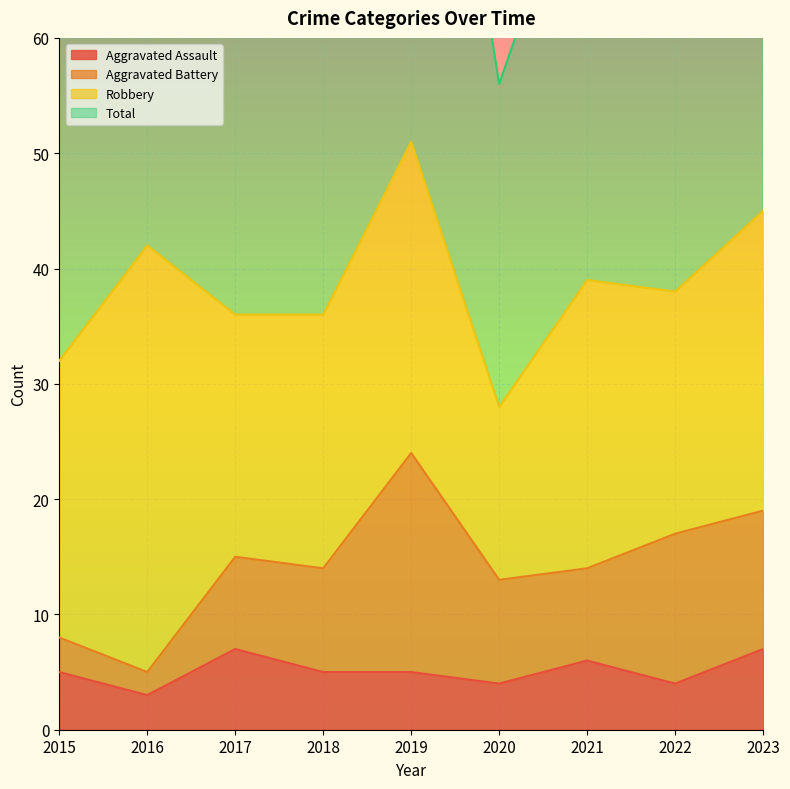

What is the maximum value for Aggravated Assault?

7